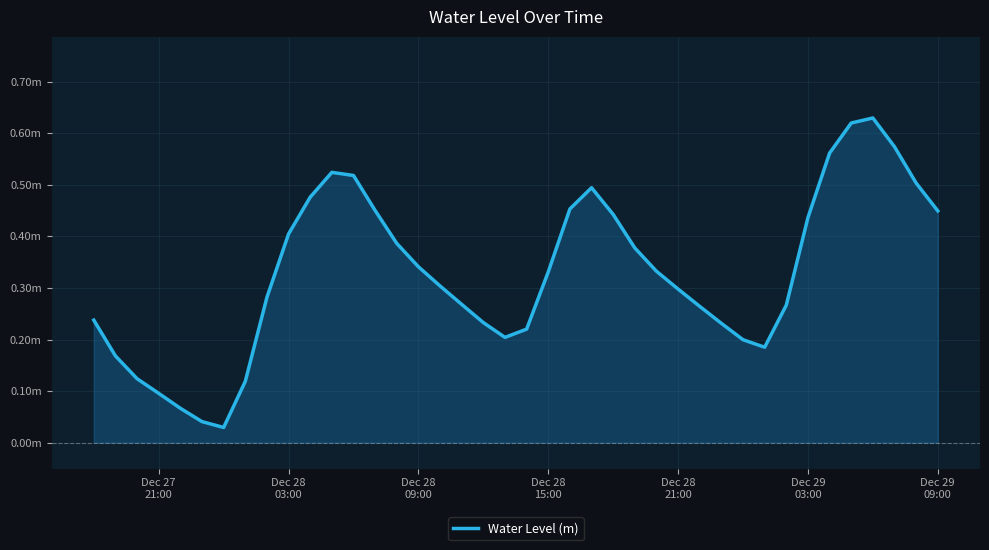

Does the chart have visible grid lines?

Yes